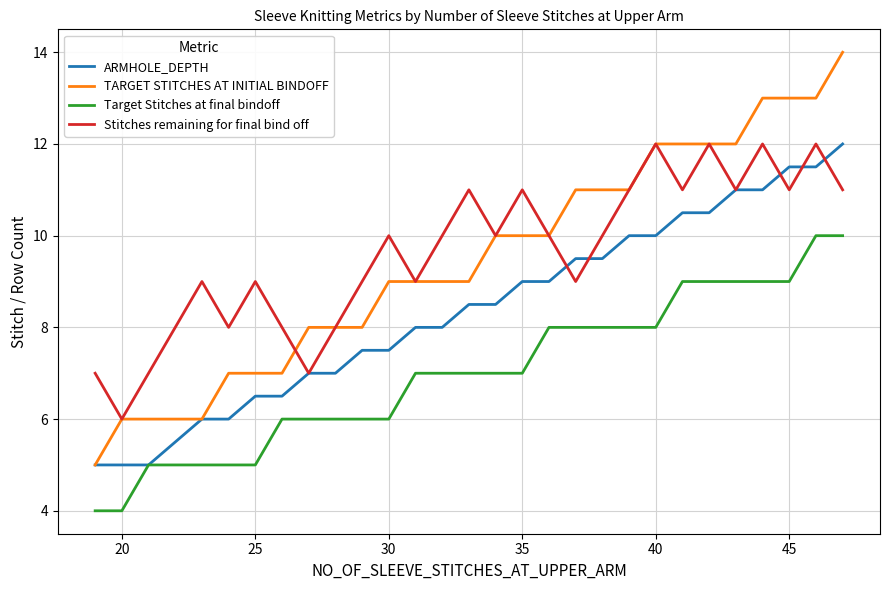

What is the highest value of the Stitches remaining for final bind off series?

12.0